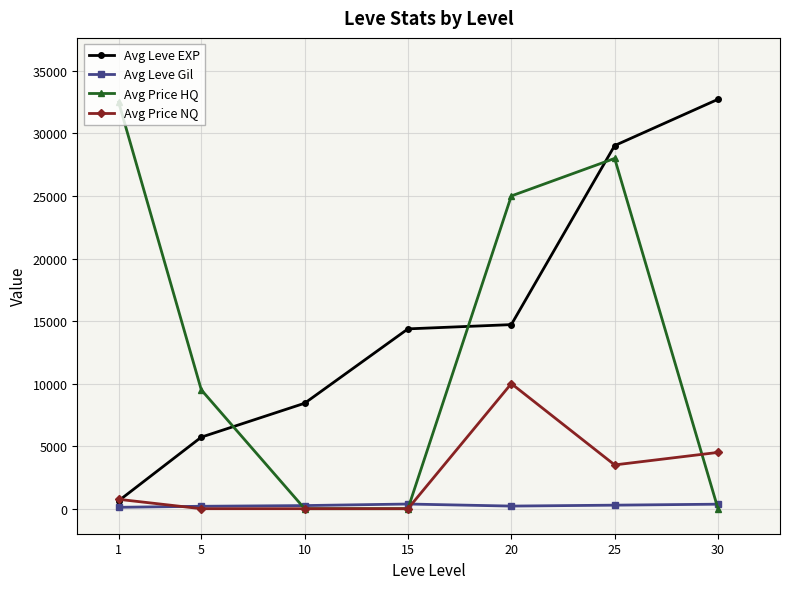

What is the total value across all series at 1?

33991.8